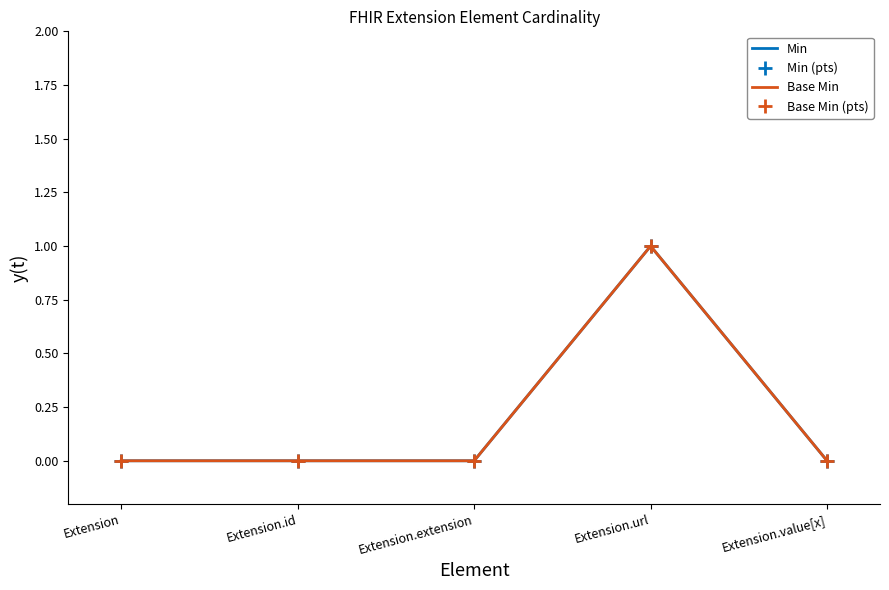

Which category has the lowest value in the Min (pts) series?

Extension